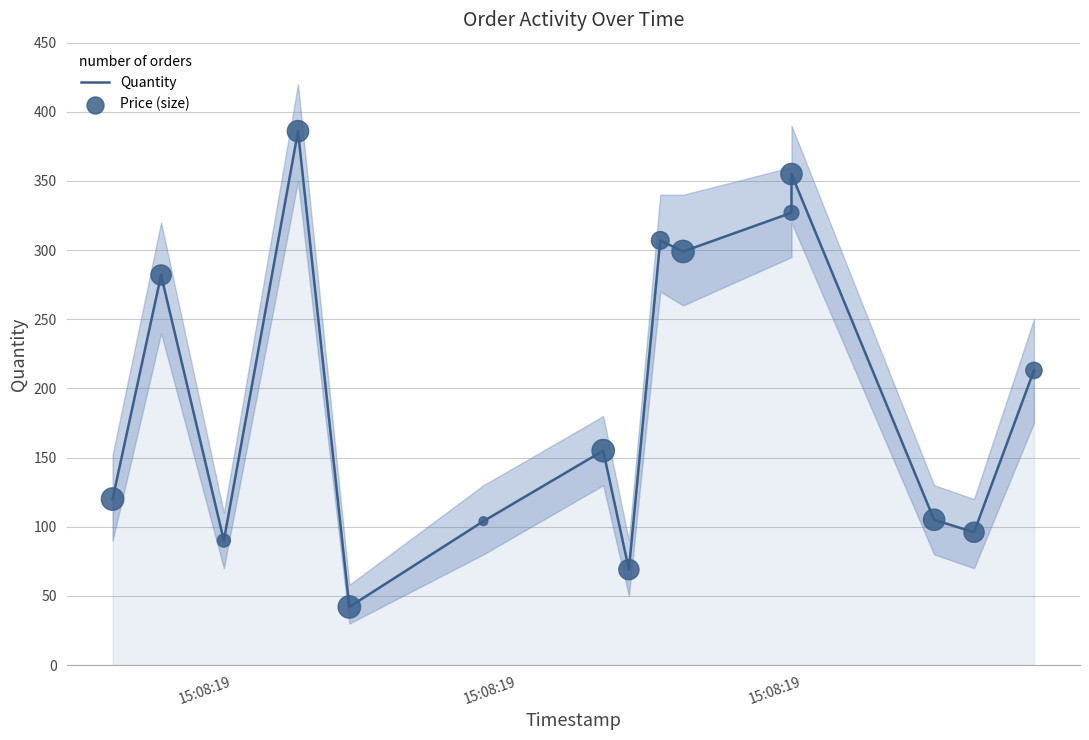

Is the value of Price (size) at 15:08:19 greater than the value of Quantity at 11?

No